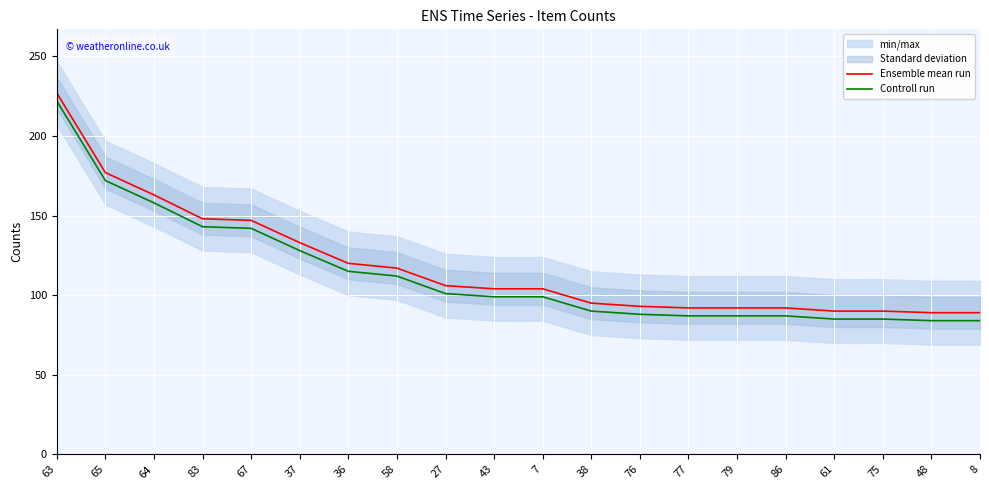

What is the smallest value displayed?

84